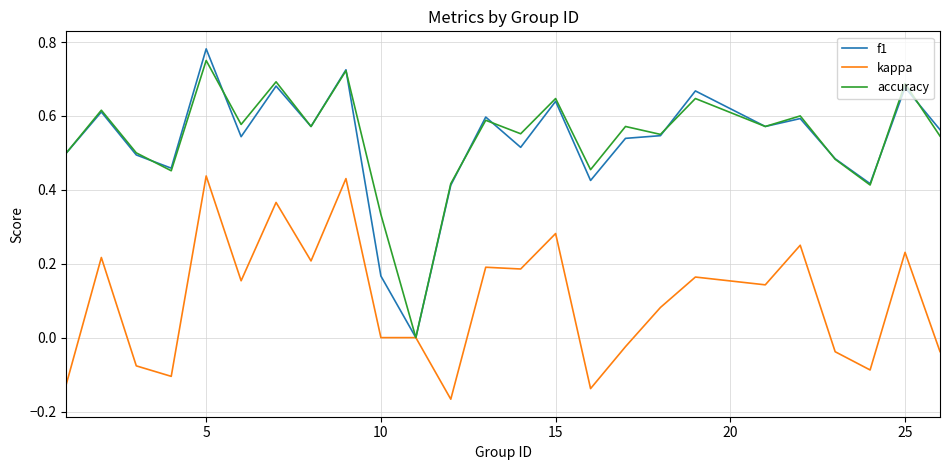

Does the chart have visible grid lines?

Yes